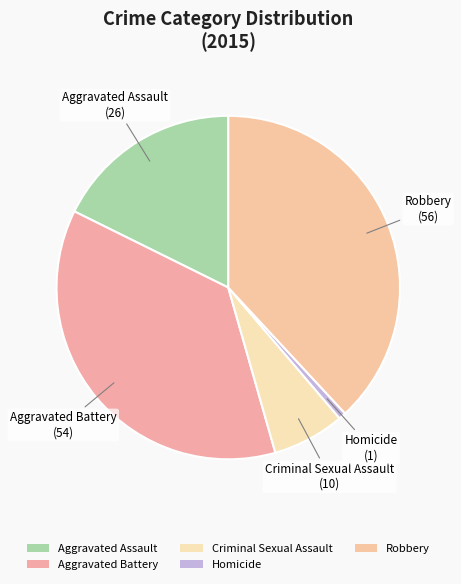

To the nearest percent, what is the difference between the largest and smallest slice percentages?

37%